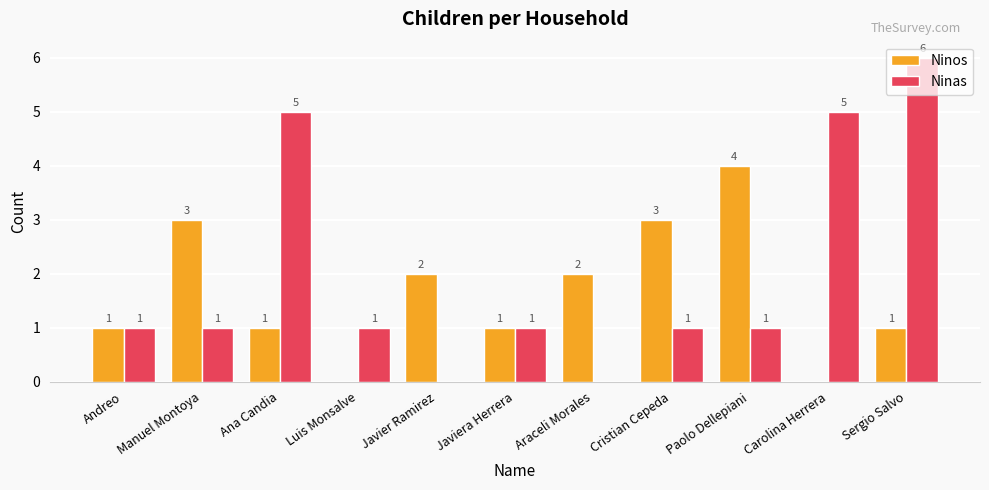

The Ninas series shows 4 at Sergio Salvo. True or false?

False